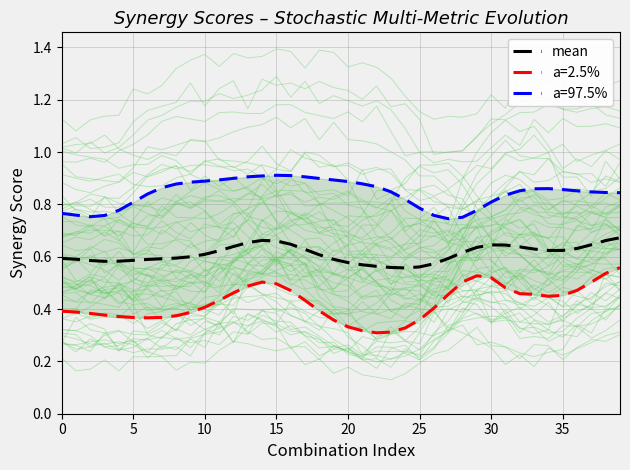

Where is the first local maximum?

14